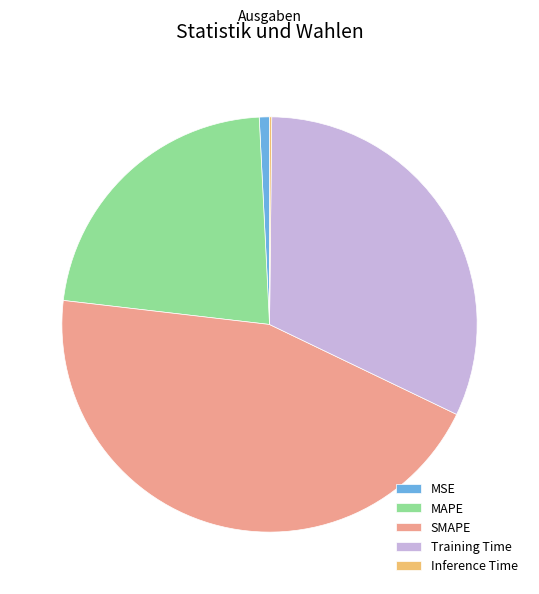

Which slice is the largest?

SMAPE